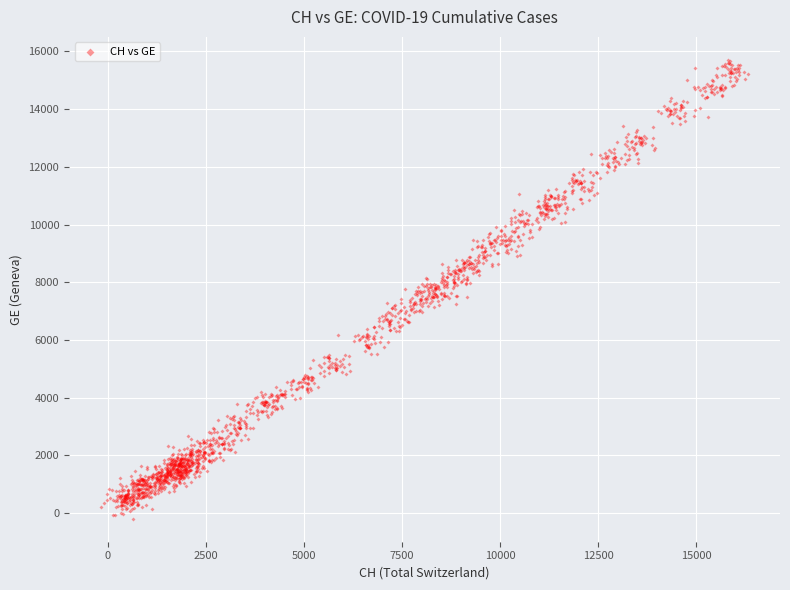

What is the range of X values (max minus min)?

16474.7